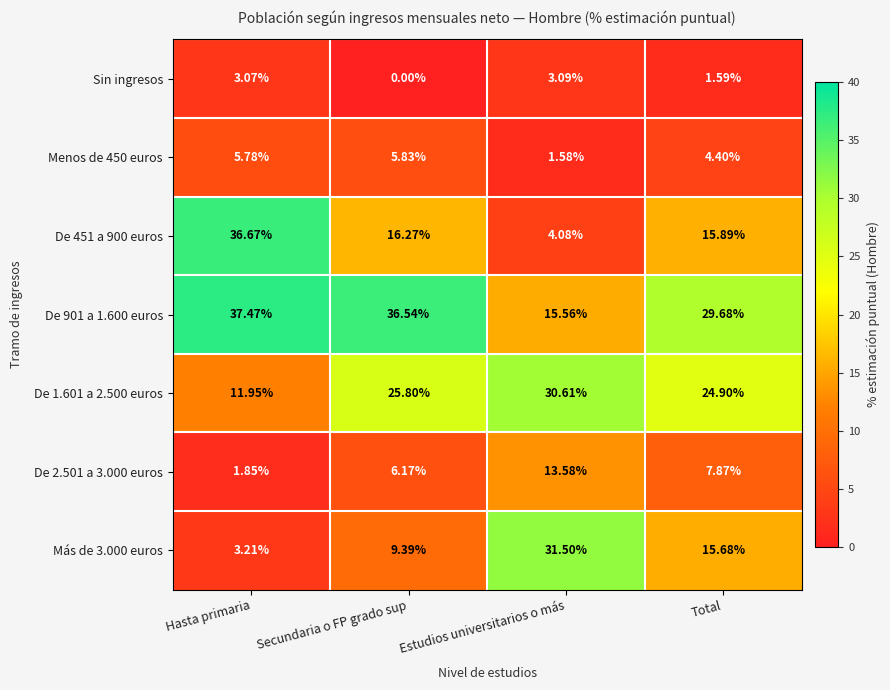

Is the value of Menos de 450 euros at Secundaria o FP grado sup greater than the value of Más de 3.000 euros at Hasta primaria?

Yes